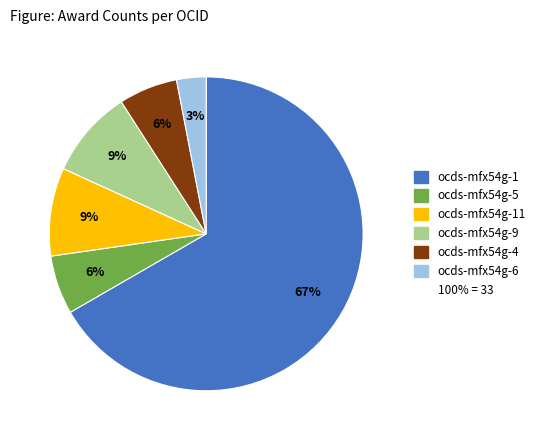

To the nearest percent, what is the difference between the largest and smallest slice percentages?

64%